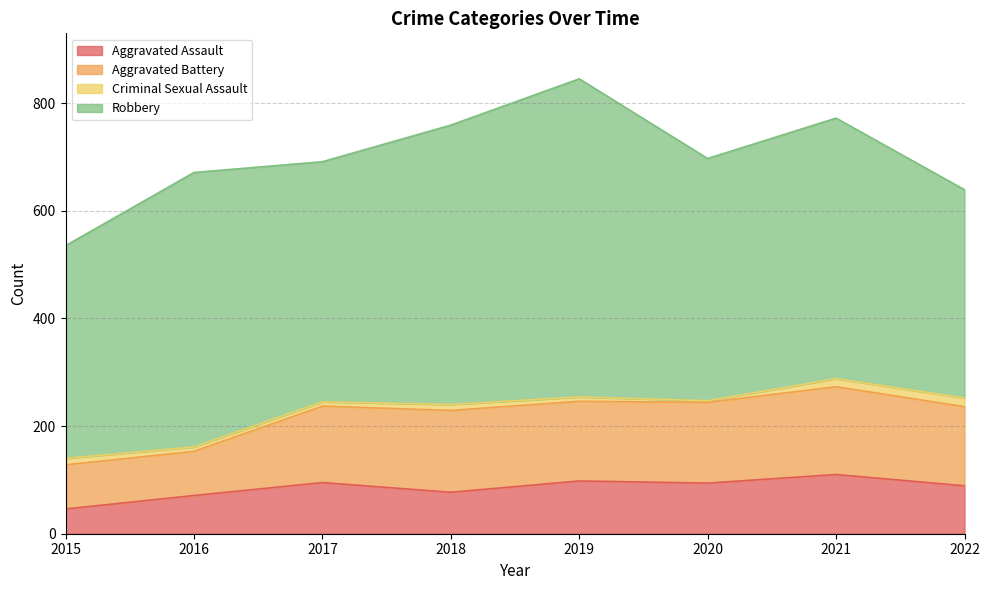

List the labels in order of Aggravated Assault value, largest first.

2021, 2019, 2017, 2020, 2022, 2018, 2016, 2015